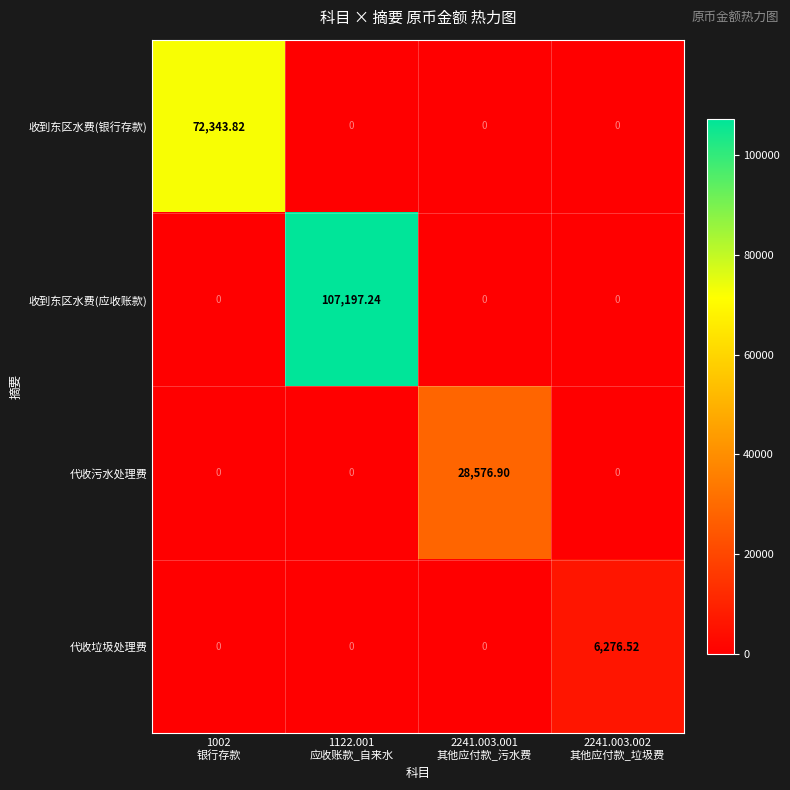

Which category has the highest value across all series?

1122.001
应收账款_自来水